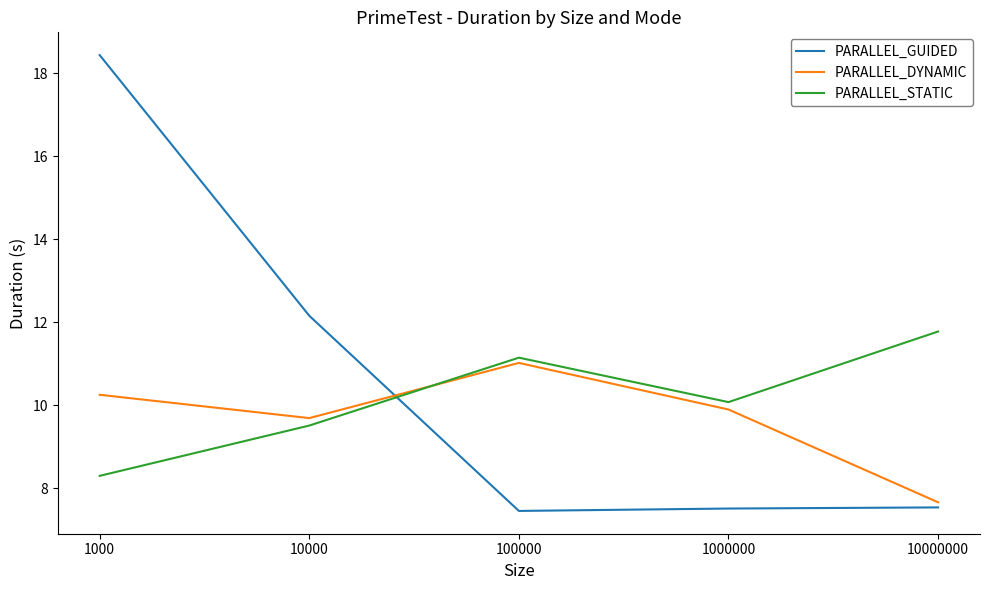

What is the approximate value of PARALLEL_GUIDED at 1000000?

7.5